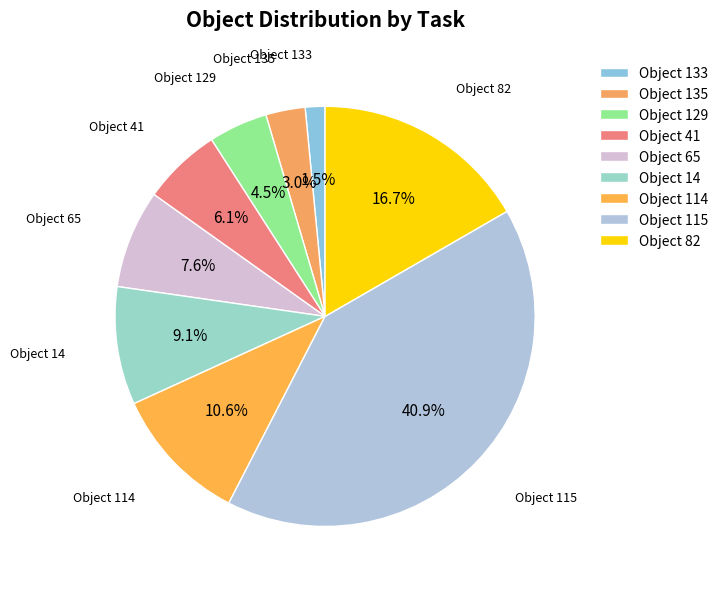

Is the sum of Object 115 and Object 129 greater than half?

No